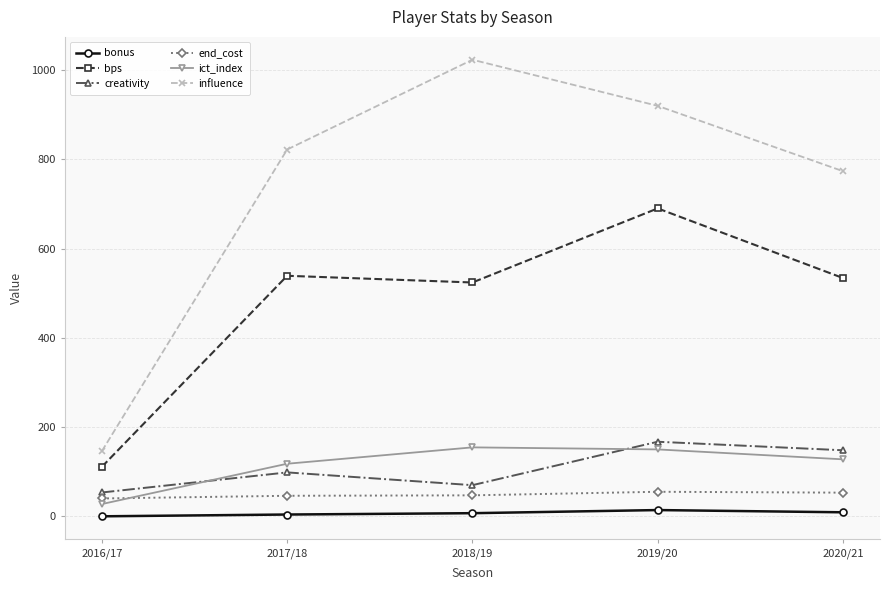

What is the difference between the maximum and minimum values in the end_cost series?

15.0